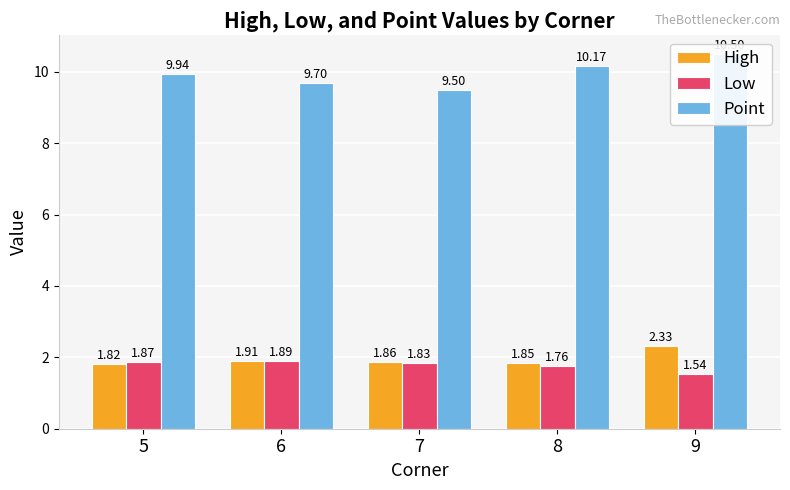

List the series in order of their peak value, highest first.

Point, High, Low